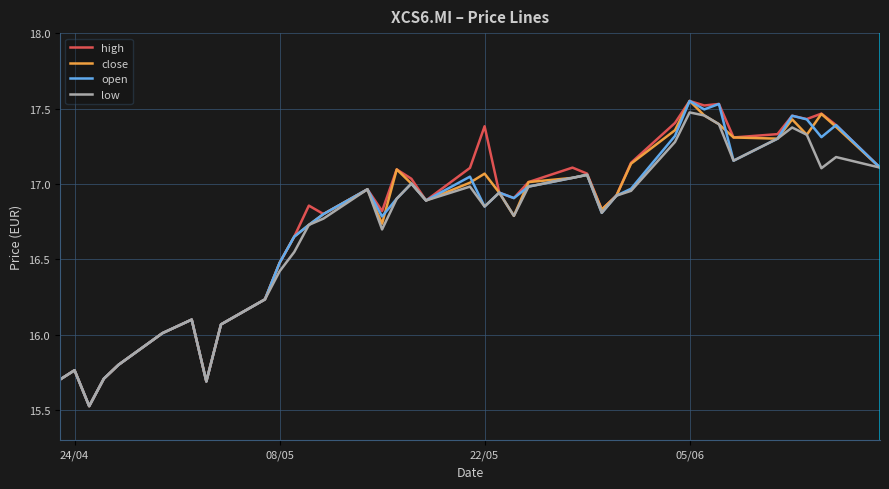

What is the minimum value for open?

15.5